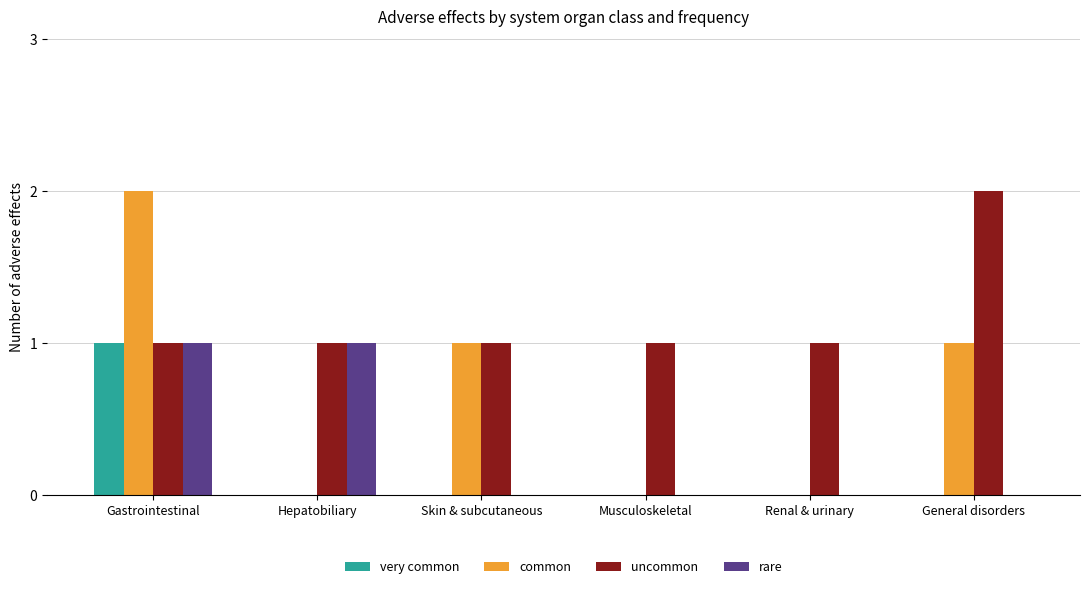

True or false: common has a value of 0 at Renal & urinary.

True